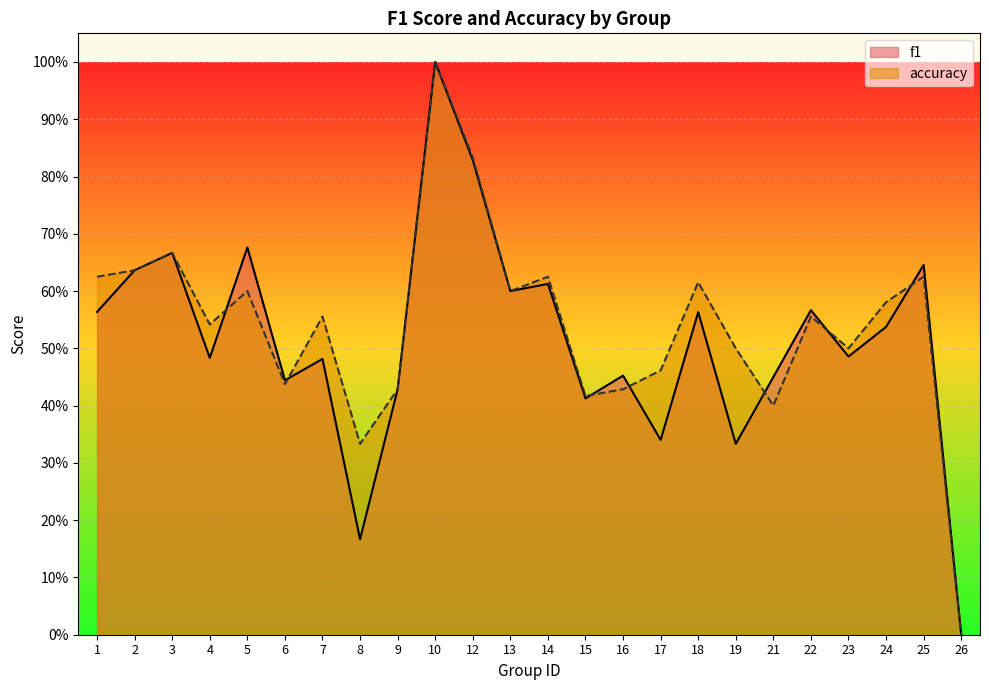

What is the greatest value displayed?

1.0